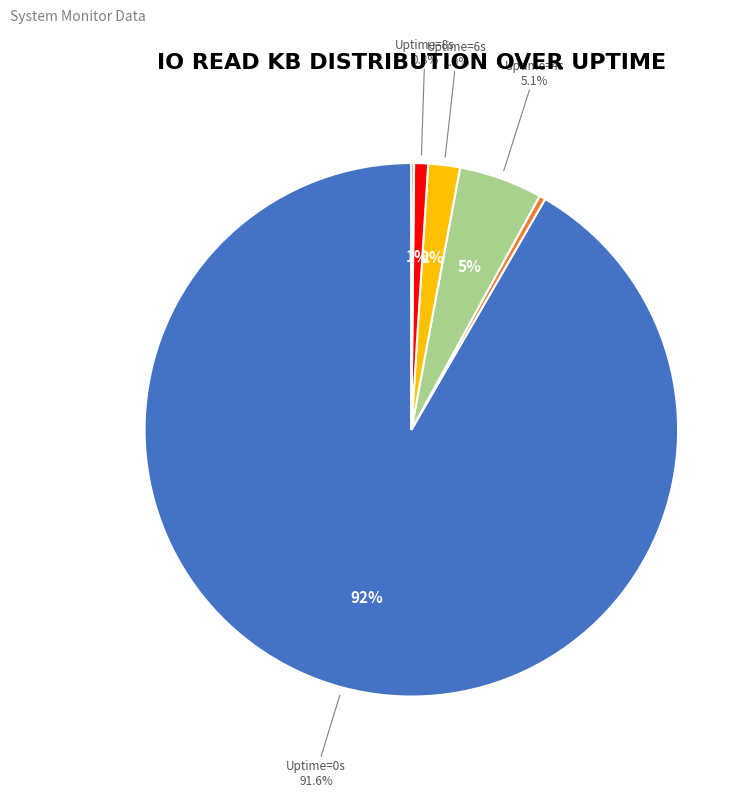

Which category has the smallest portion of the pie?

Uptime=12